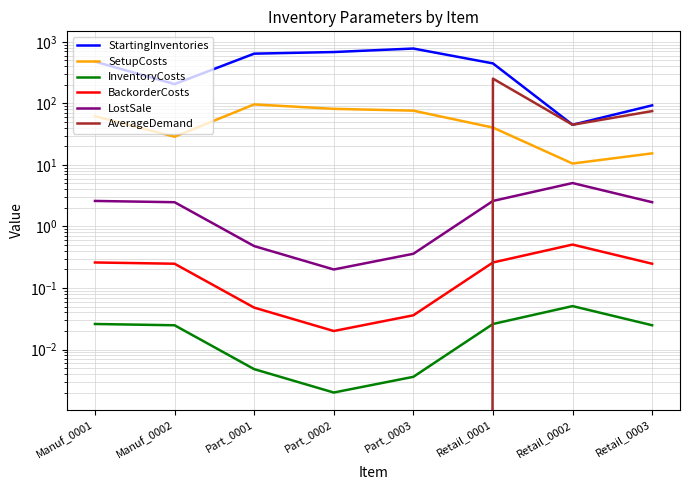

Rank the series at Manuf_0001 from highest to lowest value.

StartingInventories, SetupCosts, LostSale, BackorderCosts, InventoryCosts, AverageDemand